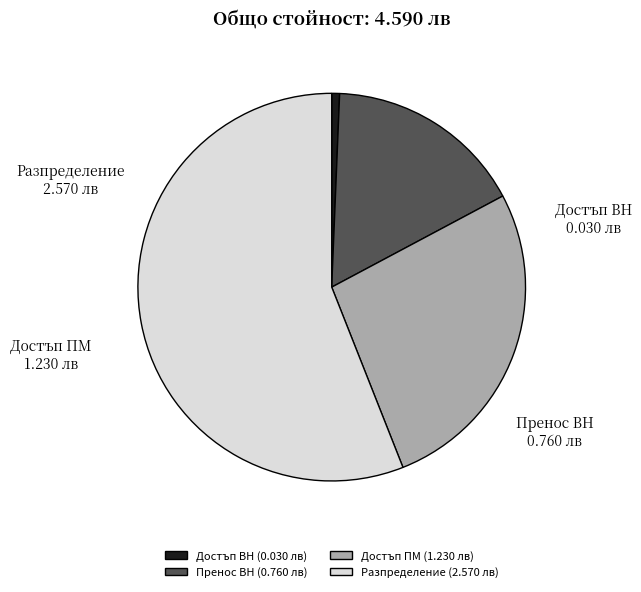

The Достъп ВН slice represents 11% of the pie. True or false?

False